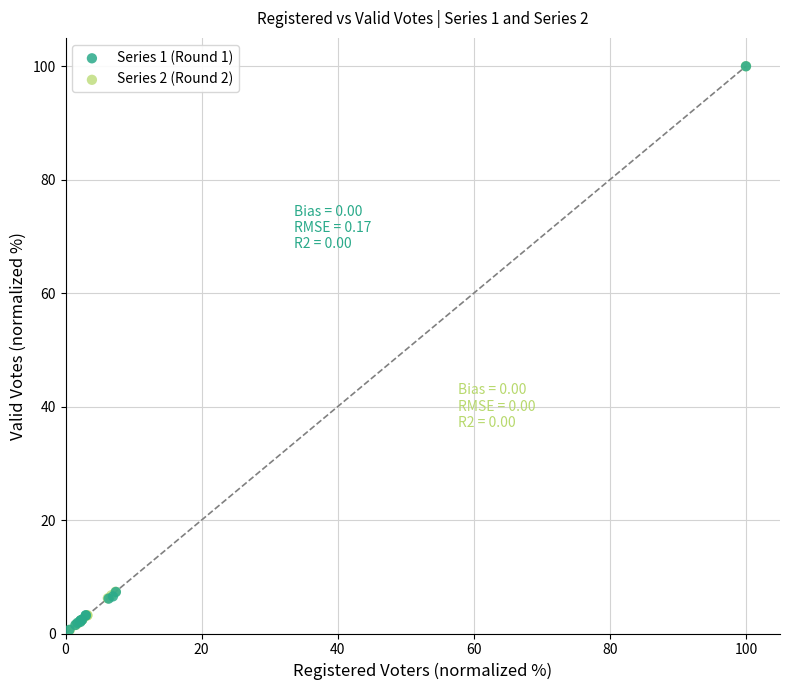

Which series has the widest spread of Y values?

Series 2 (Round 2)